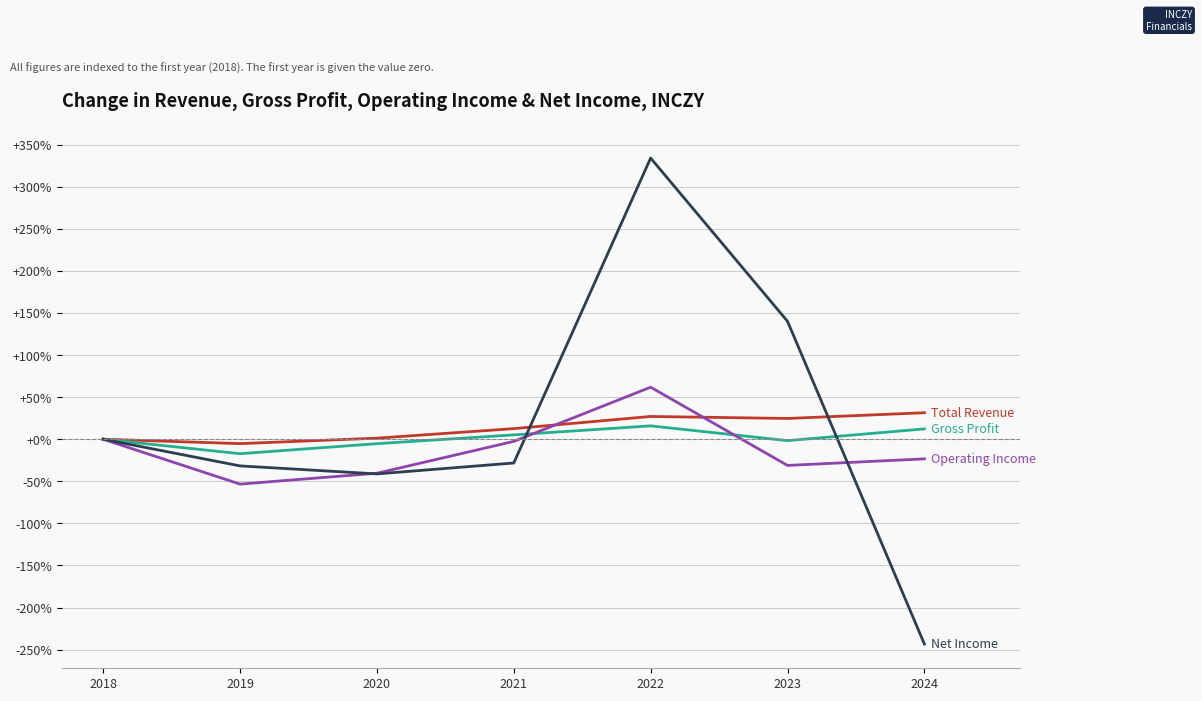

At which category is the sum across all series the highest?

2022